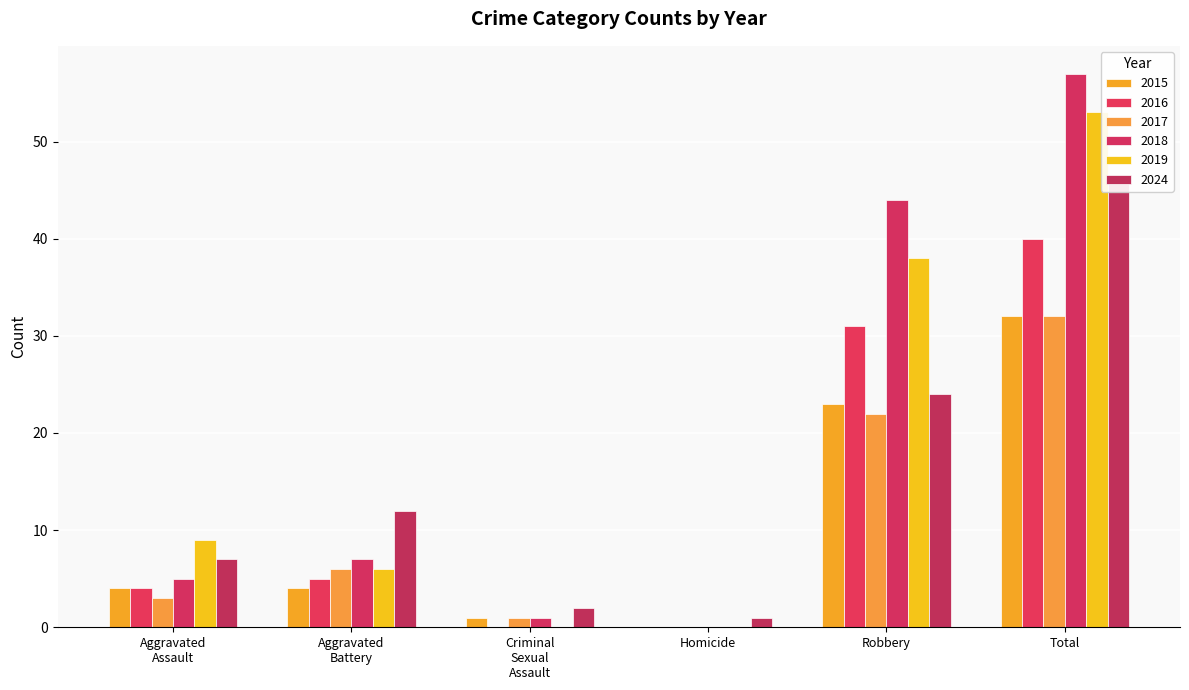

Which series has the largest total across all categories?

2018